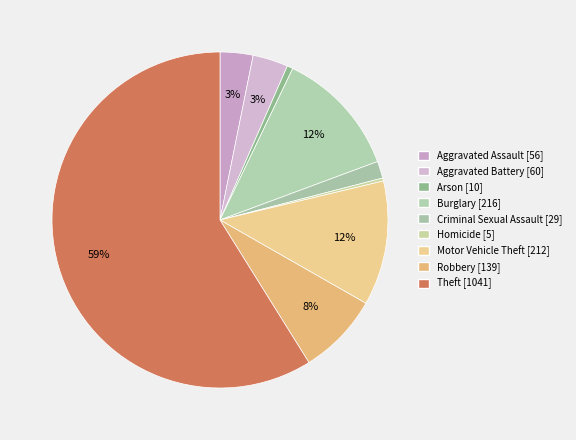

Count the number of slices in the pie.

9